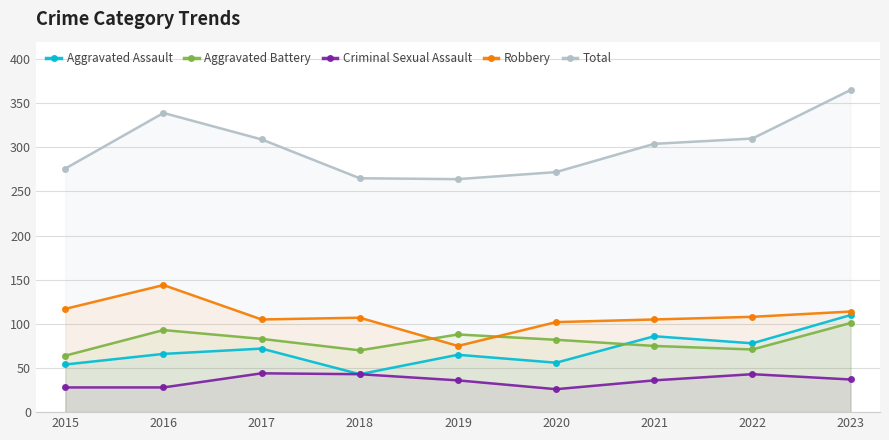

Which category has the lowest value in the Criminal Sexual Assault series?

2020